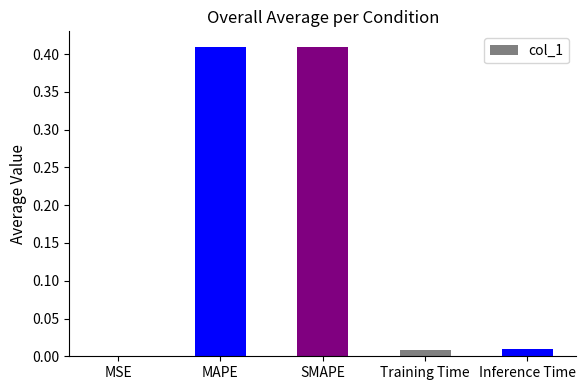

Is it true that the value at MSE is 0.0?

True